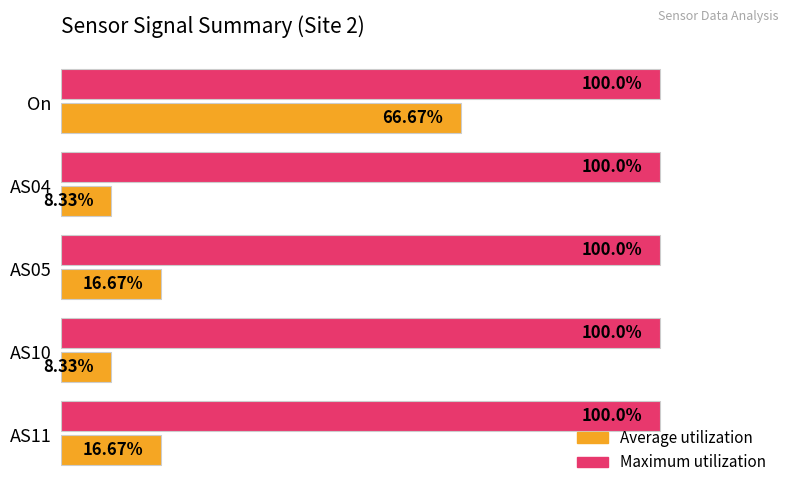

Which series has the largest range (max minus min)?

Average utilization